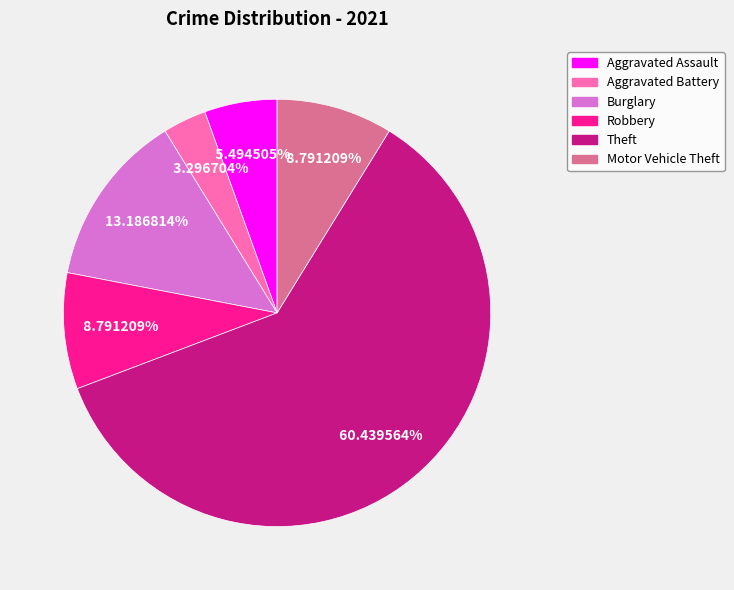

Between Theft and Motor Vehicle Theft, which is larger?

Theft